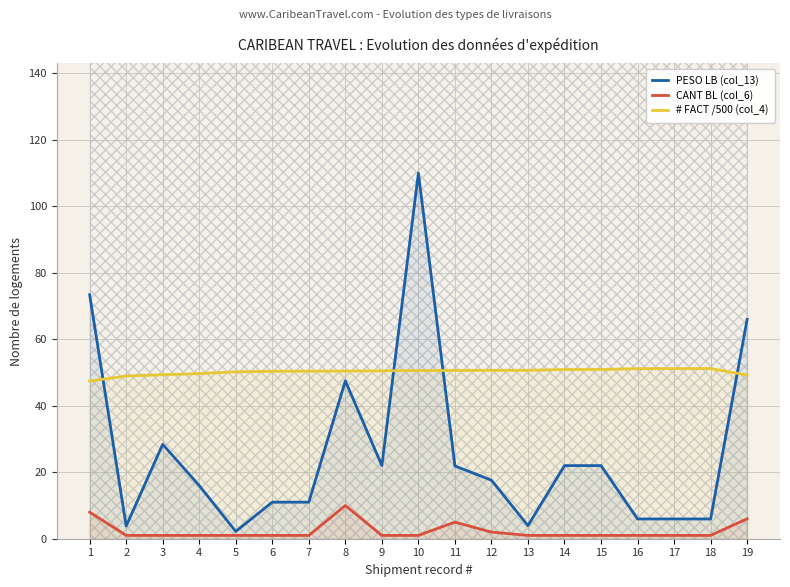

True or false: PESO LB (col_13) and CANT BL (col_6) intersect in this chart.

False